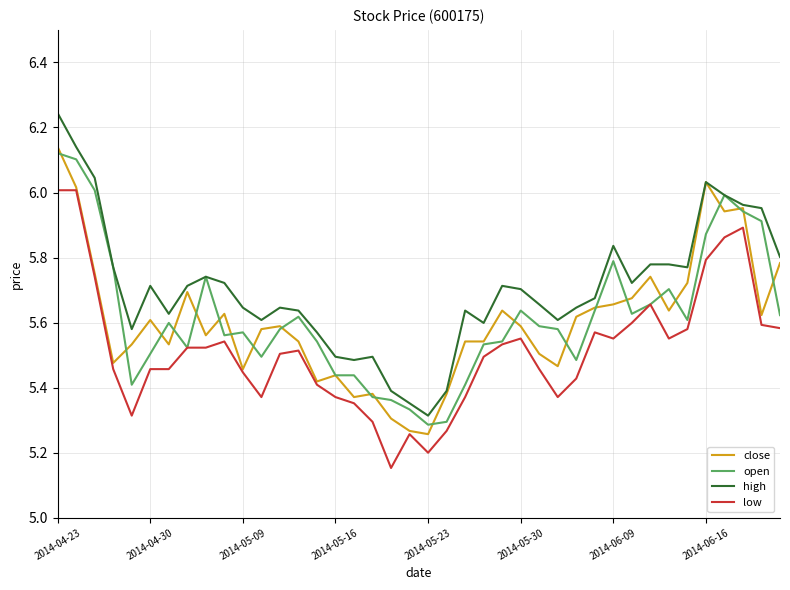

How many categories are shown in the chart?

40